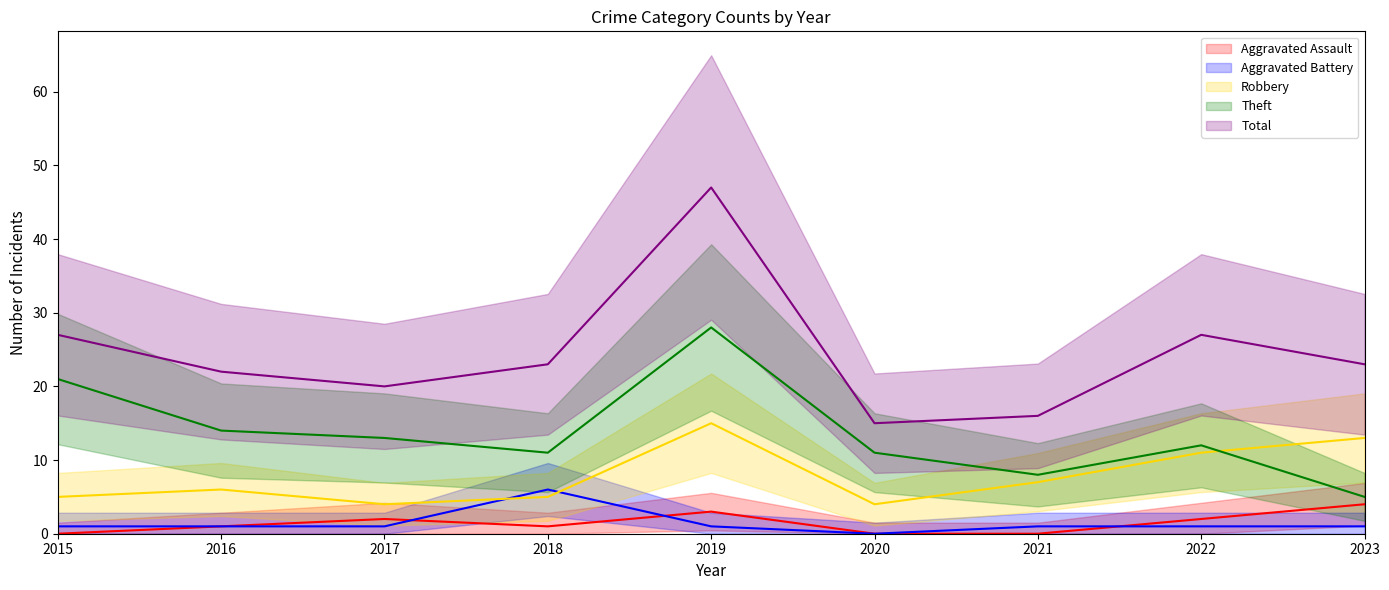

At how many categories does at least one series exceed 3?

9